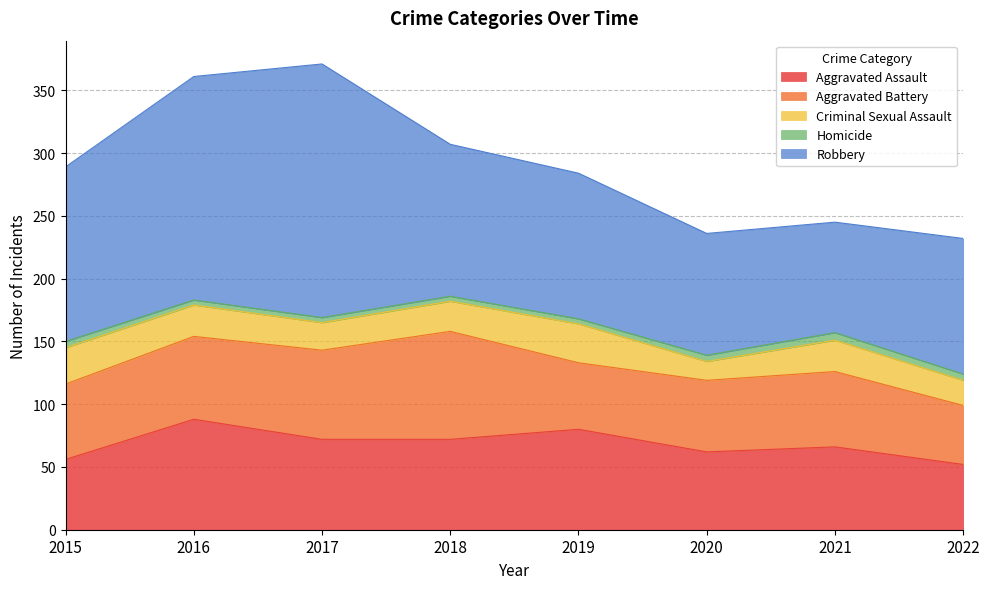

How many lines are shown in the chart?

5